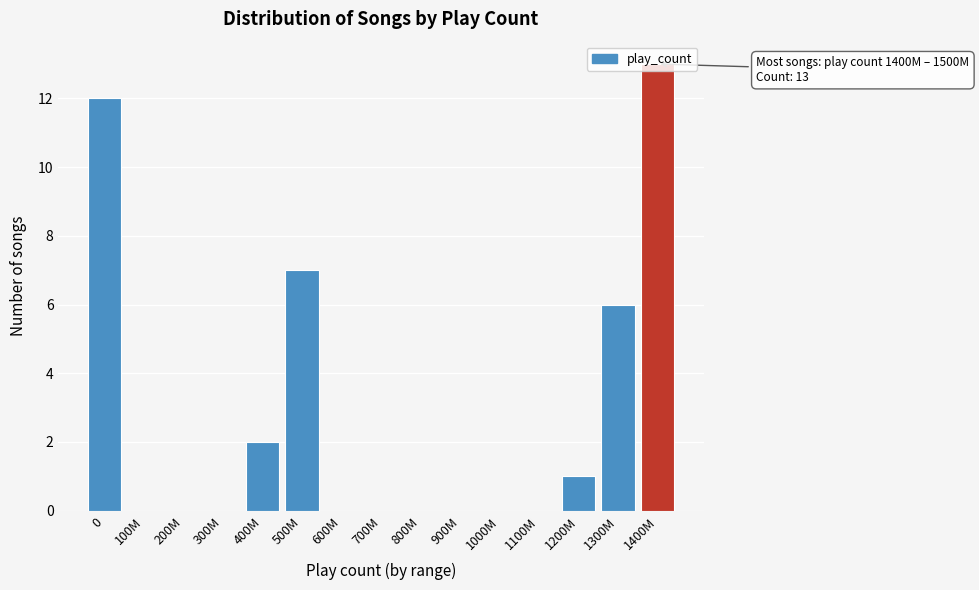

The value at 500M is 10. True or false?

False